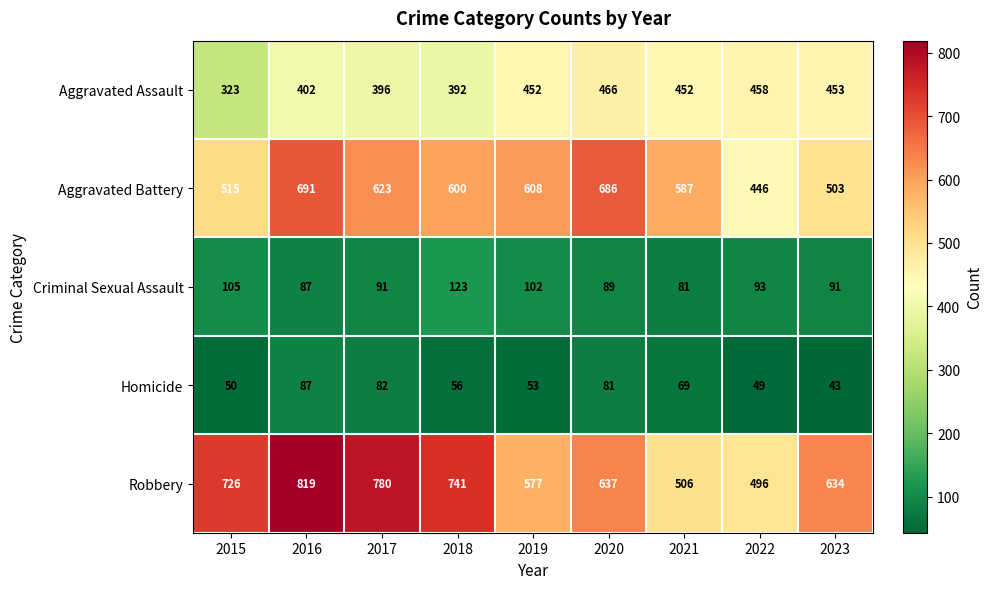

How many data points in Aggravated Battery are less than 600?

4